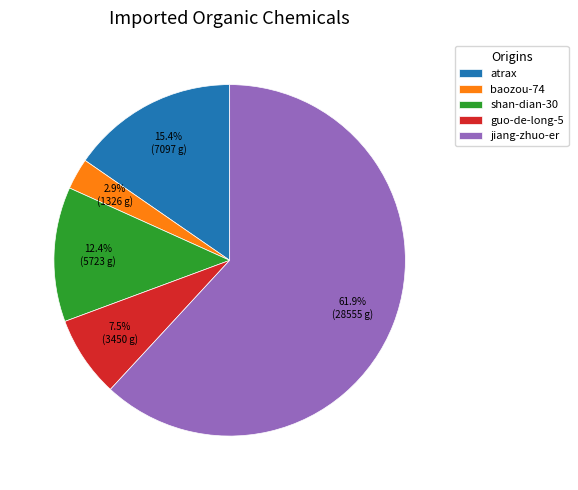

Which category accounts for the majority?

jiang-zhuo-er